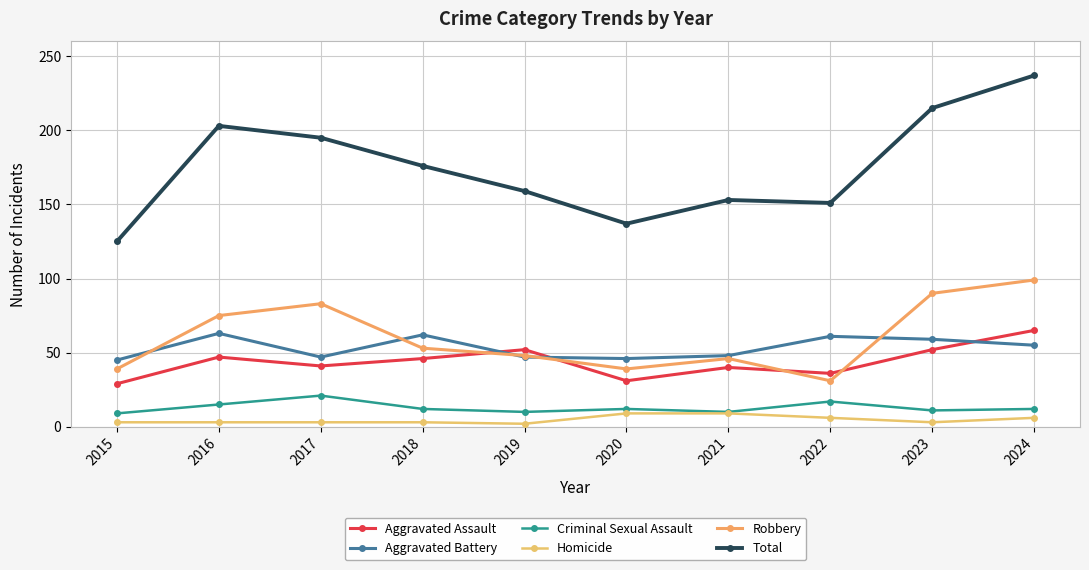

What is the sum of the Criminal Sexual Assault values at 2024 and 2018?

24